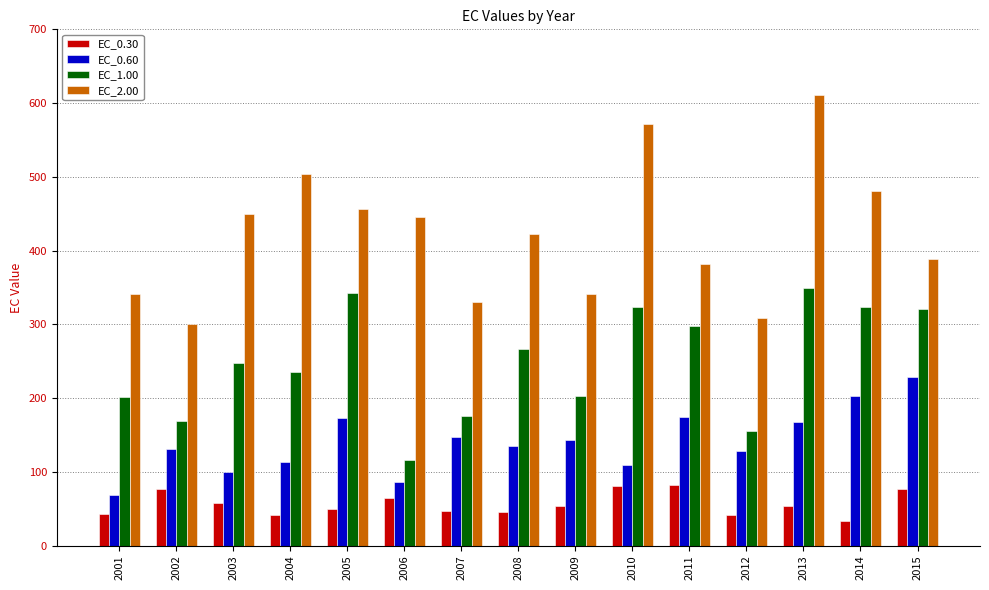

What is the sum of all EC_0.30 values?

846.8